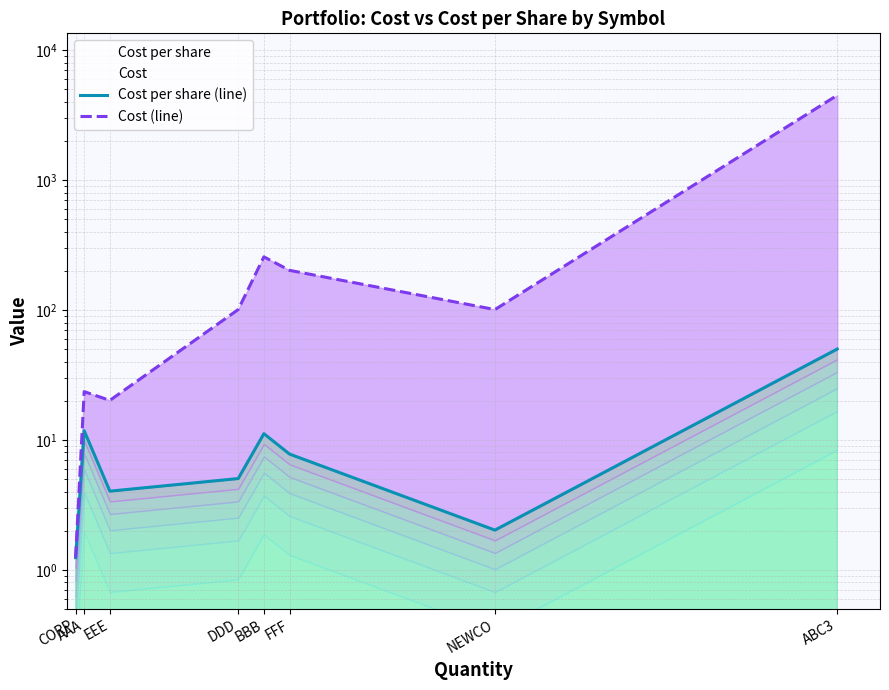

What is the total value across all series at AAA?

35.3